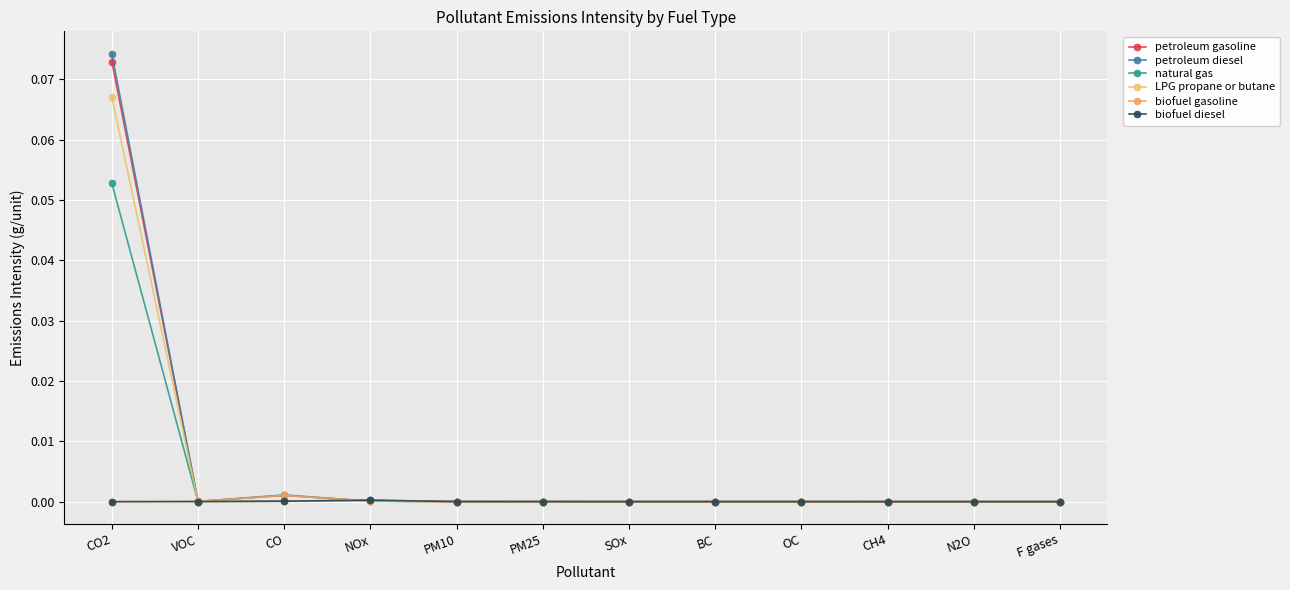

What is the label of the 7th point from the right?

PM25